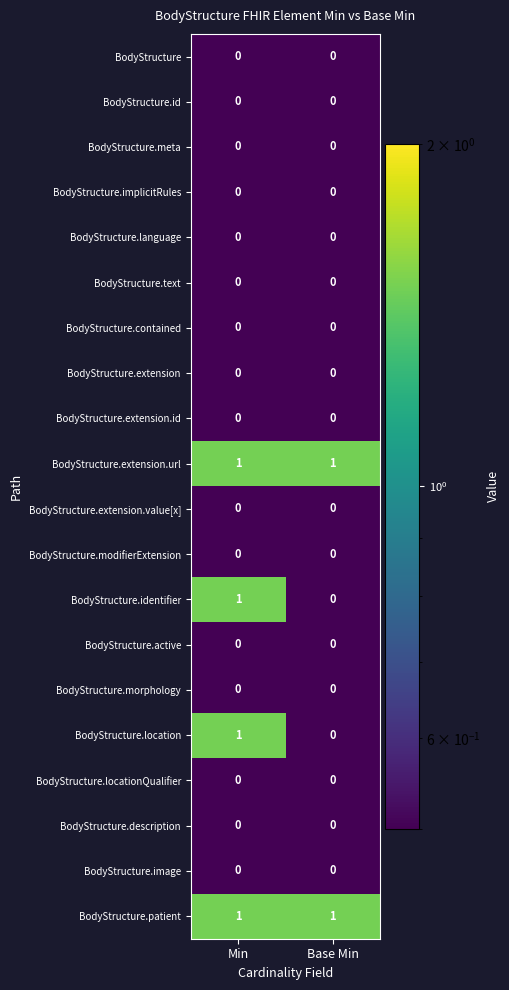

What is the total value across all series at Min?

4